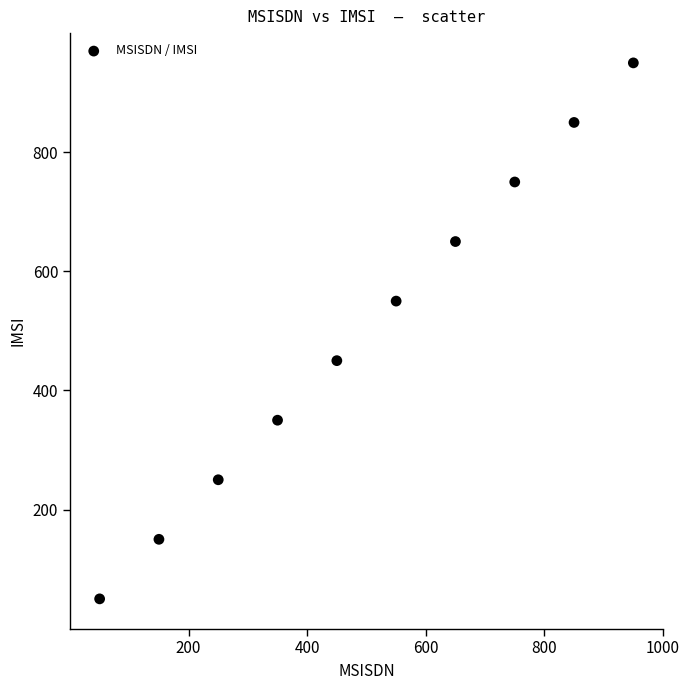

What is the average Y value?

500